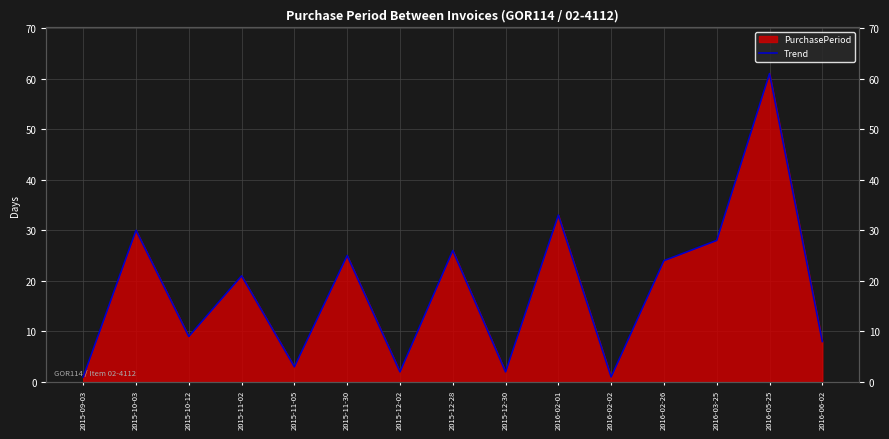

At which label does the data first exceed 21?

2015-10-03